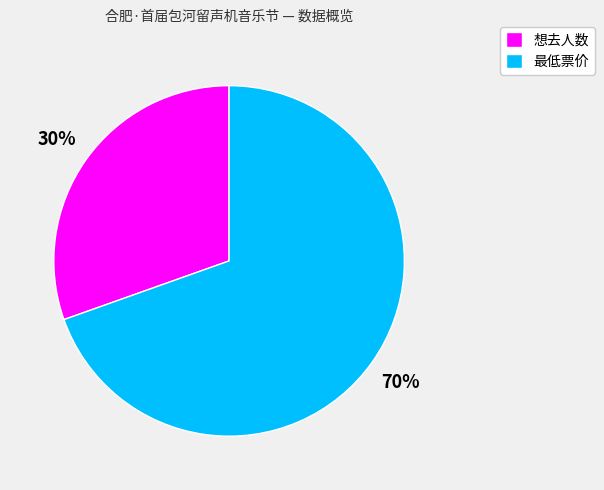

Which category accounts for the majority?

最低票价